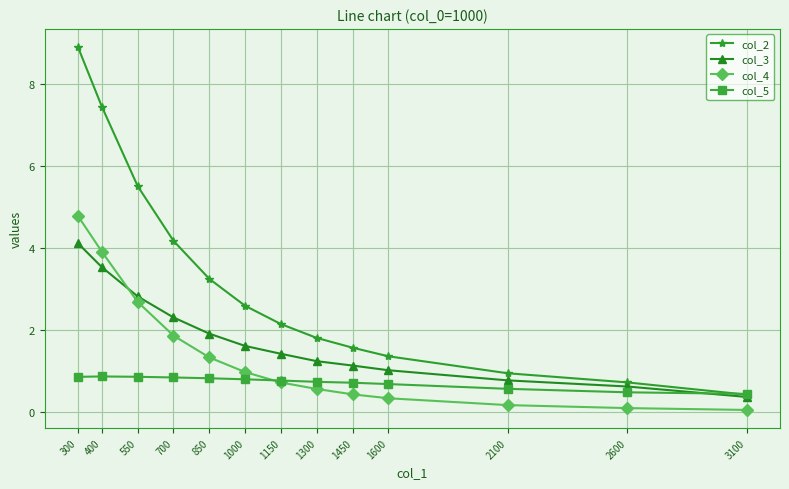

Which series has the largest total across all categories?

col_2